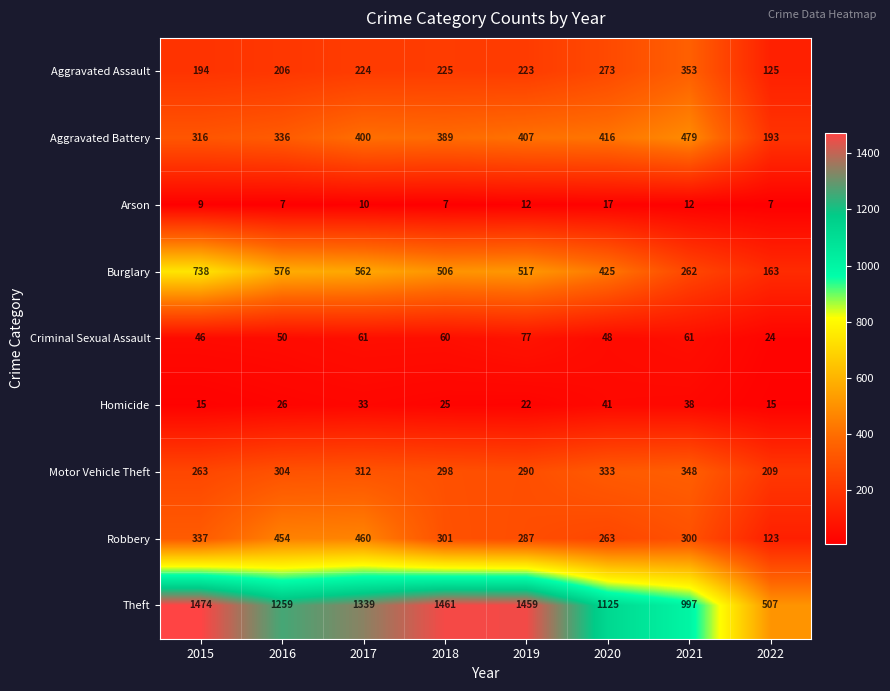

At which label does Criminal Sexual Assault reach its minimum?

2022